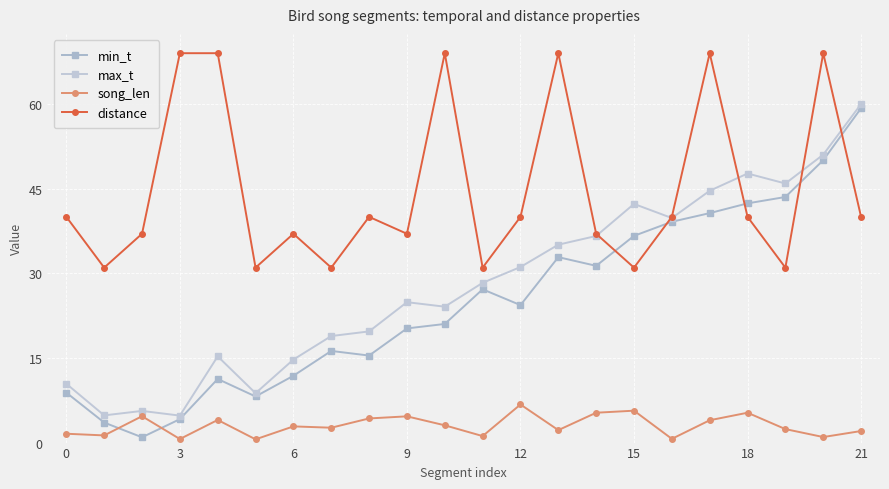

True or false: min_t and max_t intersect in this chart.

False